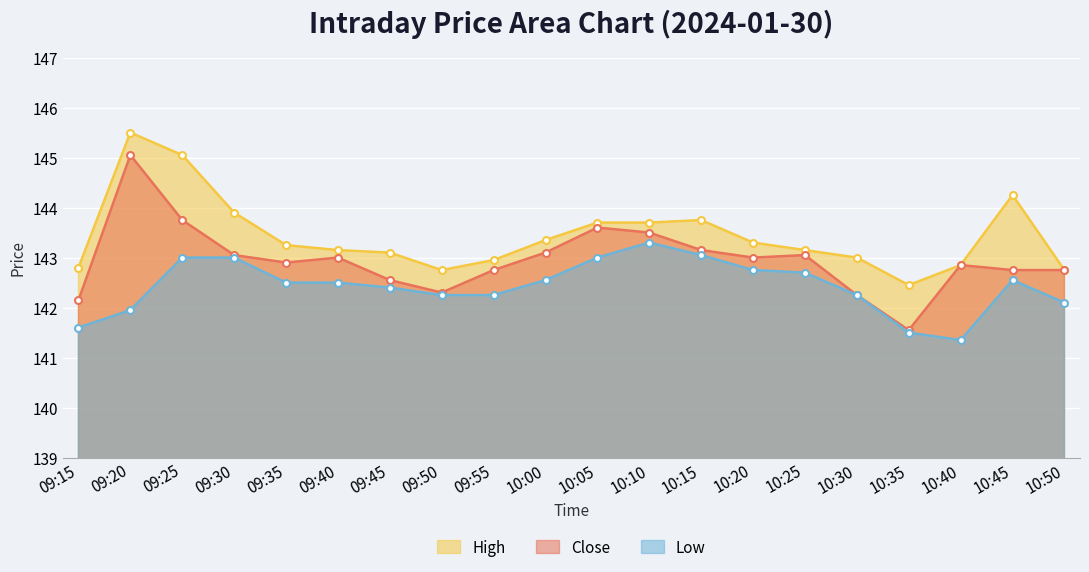

The value of High at 09:40 is 143.2. True or false?

True